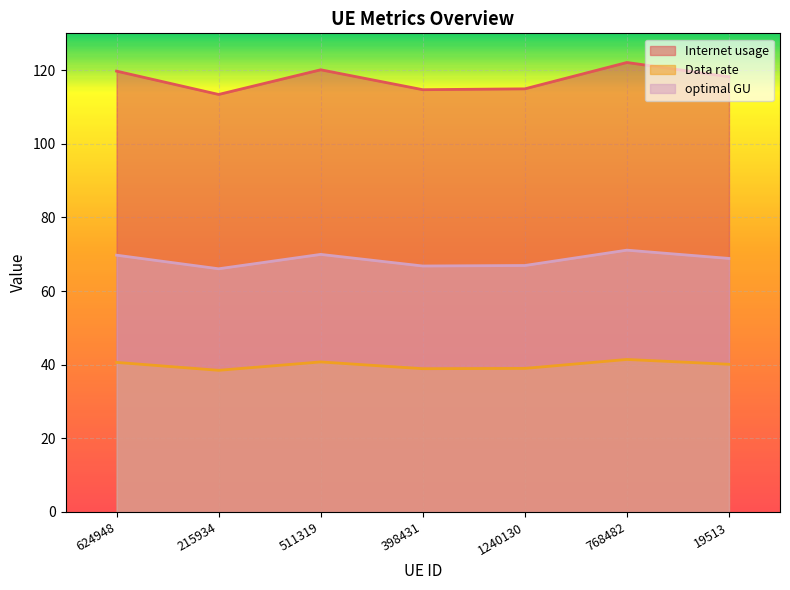

Reading left to right, list all the values displayed in this chart.

Internet usage: 624948=40.6	215934=38.5	511319=40.7	398431=38.9	1240130=39.0	768482=41.4	19513=40.1
Data rate: 624948=119.7	215934=113.4	511319=120.1	398431=114.7	1240130=114.9	768482=122.1	19513=118.2
optimal GU: 624948=69.7	215934=66.1	511319=70.0	398431=66.8	1240130=66.9	768482=71.1	19513=68.9